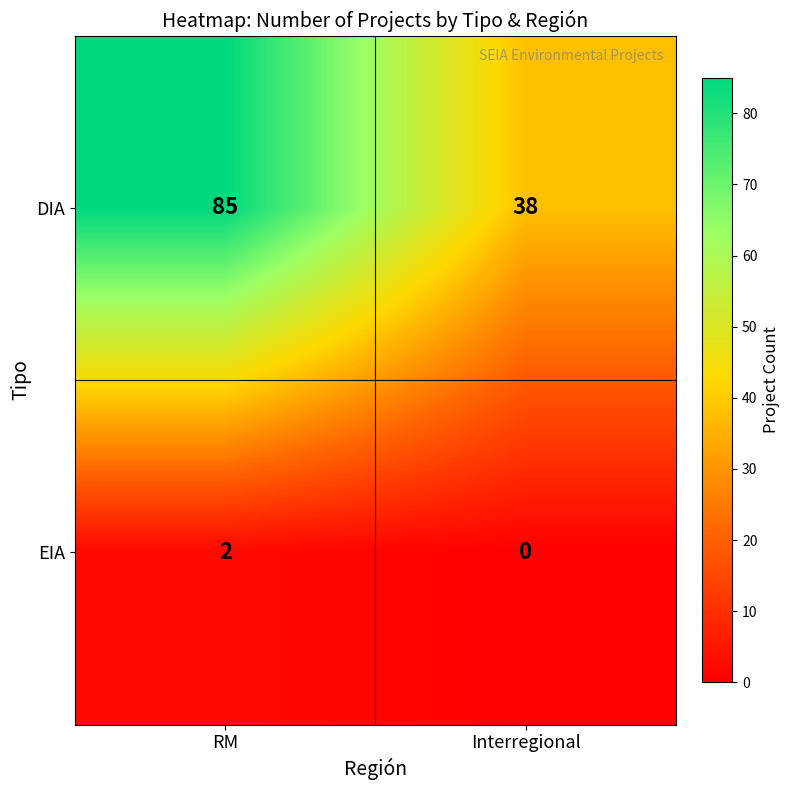

How many categories are shown in the chart?

2